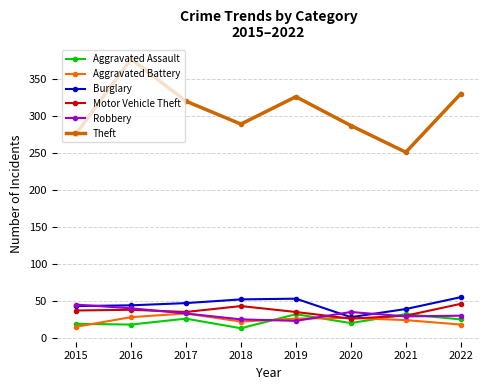

What are all the series names shown in the legend?

Aggravated Assault, Aggravated Battery, Burglary, Motor Vehicle Theft, Robbery, Theft